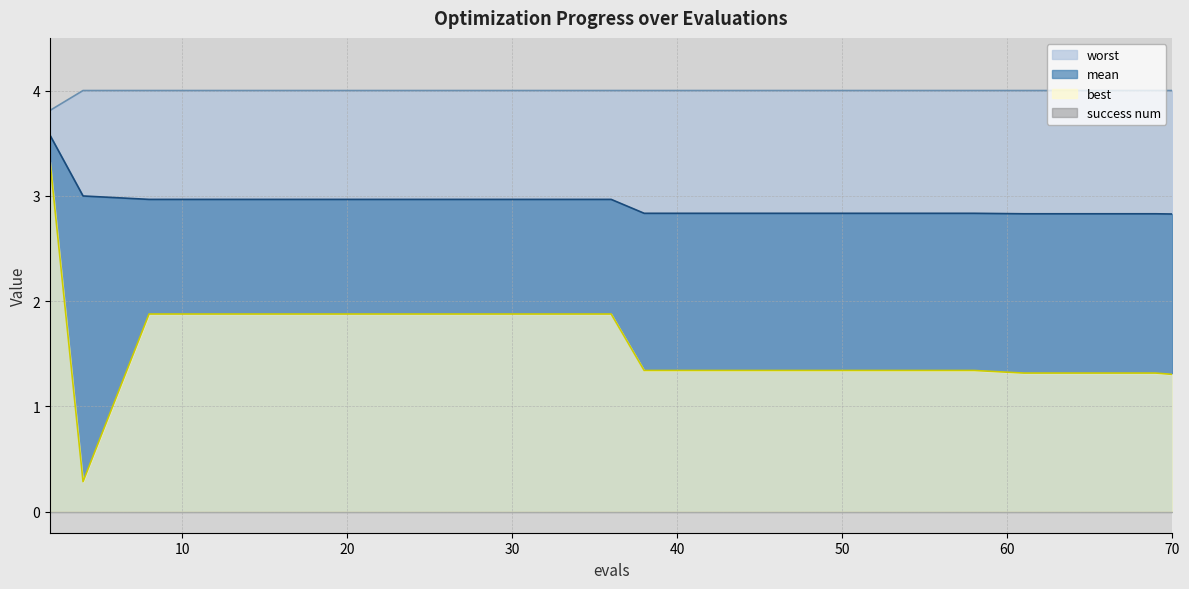

The value of worst at 42 is 1.0. True or false?

False